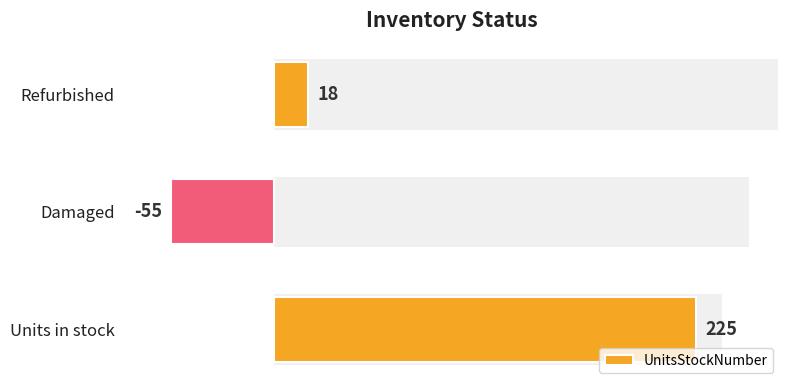

How many data points are above 18?

1